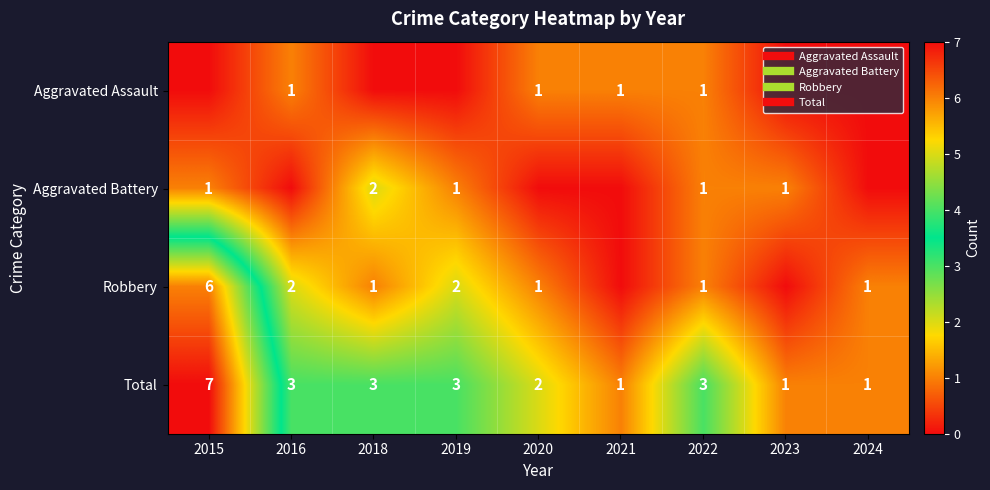

Rank the series at 2015 from lowest to highest value.

Aggravated Assault, Aggravated Battery, Robbery, Total